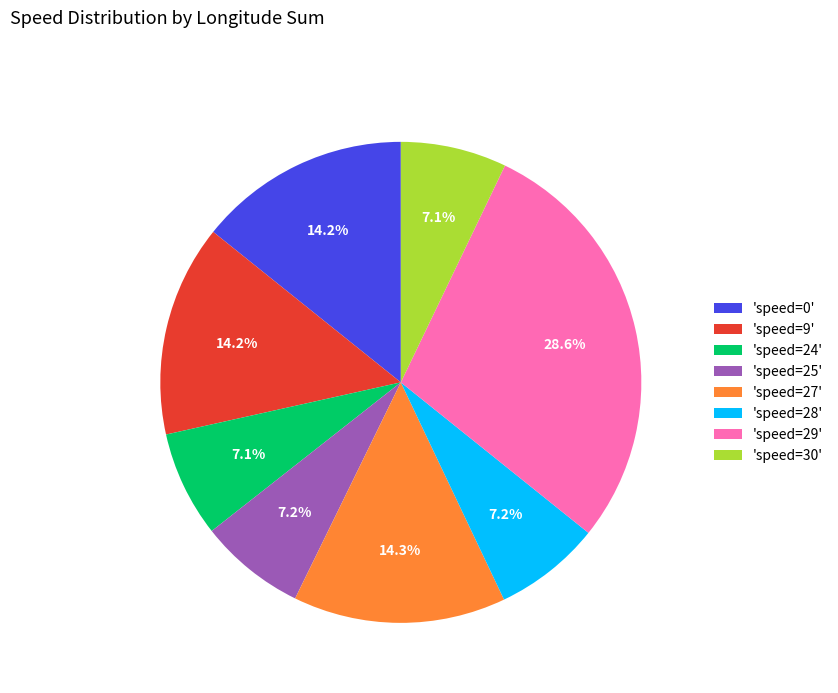

How many slices are in this pie chart?

8